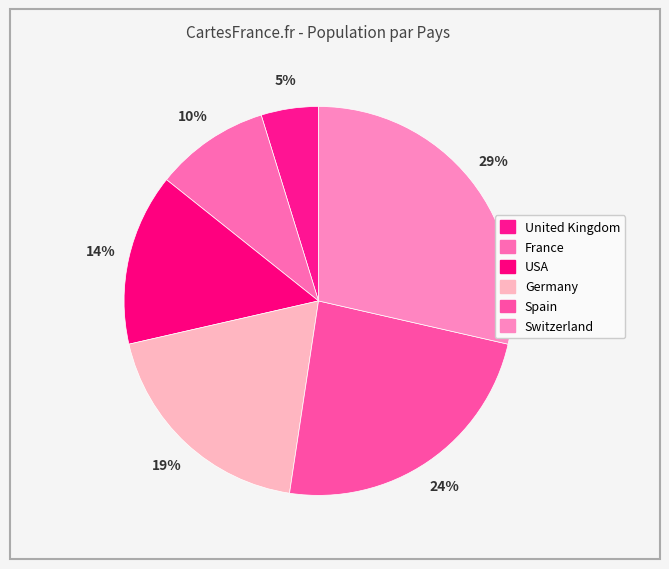

To the nearest percent, what portion does Germany represent?

19%